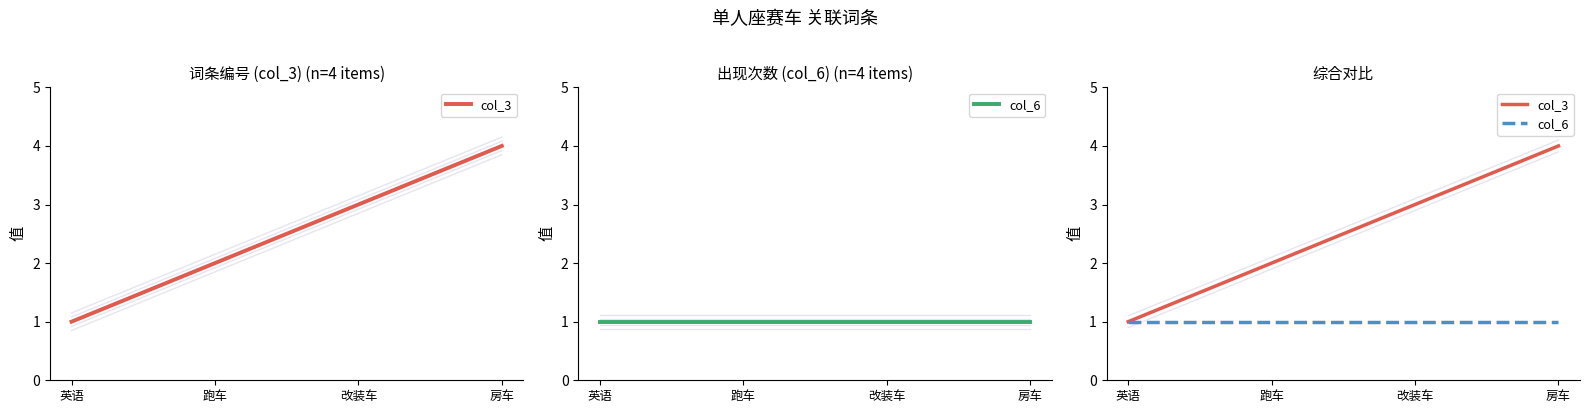

What is the sum of all col_3 values?

10